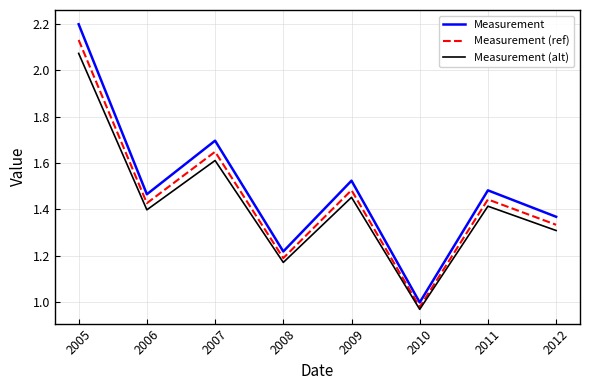

At 2007, list the series in order from smallest to largest.

Measurement (alt), Measurement (ref), Measurement